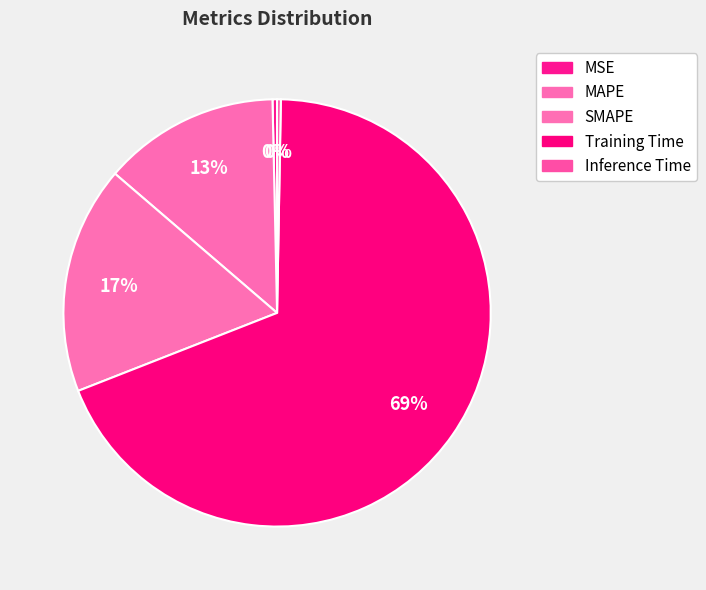

Is MSE the majority of the pie?

No